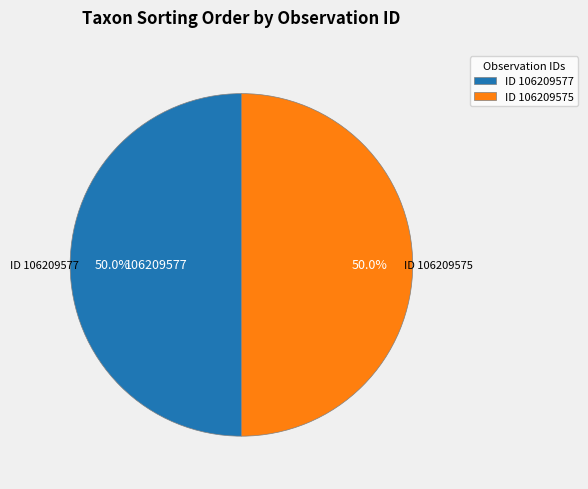

What is the ratio of the value at ID 106209575 to the value at ID 106209577?

1.0